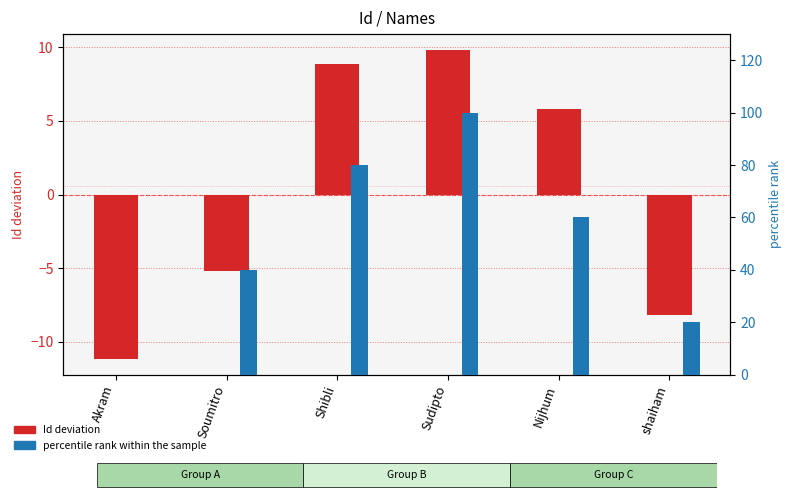

Rank the series by their average value, from highest to lowest.

percentile rank within the sample, Id deviation